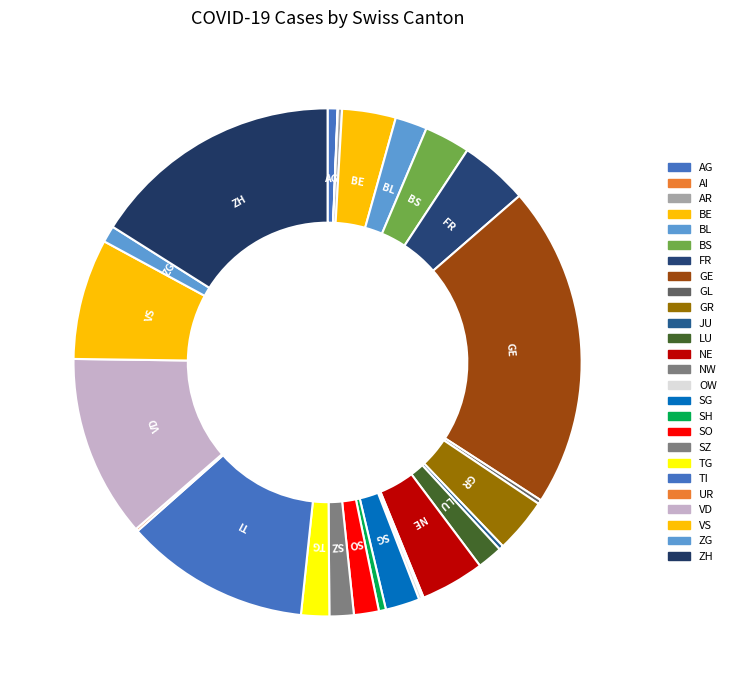

Which slice is the largest?

GE